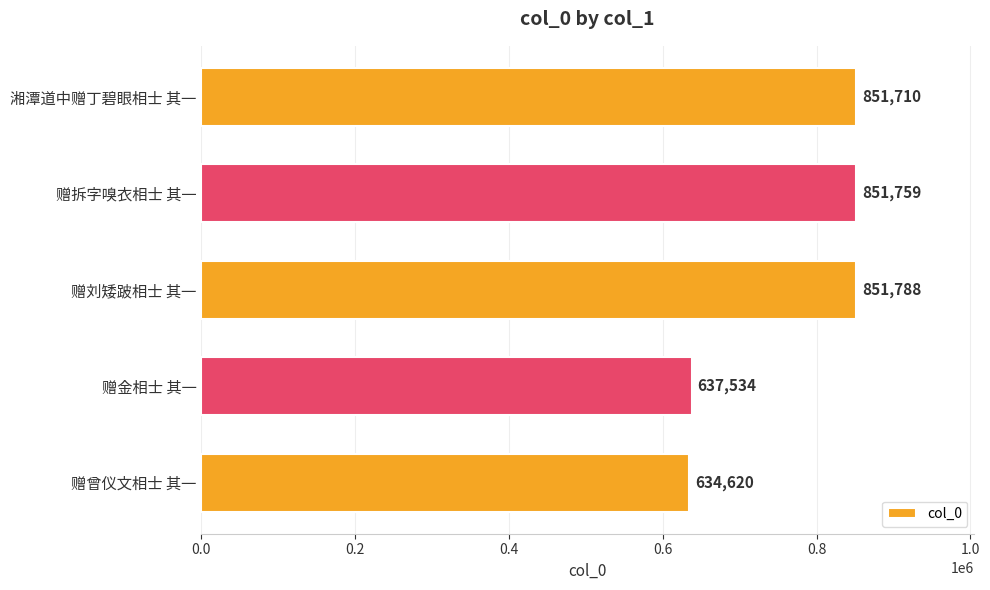

True or false: the data shows 901171 at 赠曾仪文相士 其一.

False